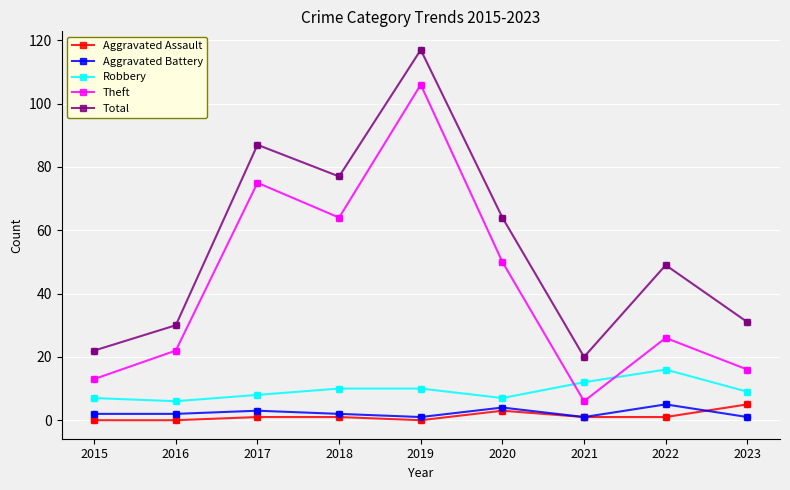

What is the total value across all series at 2018?

154